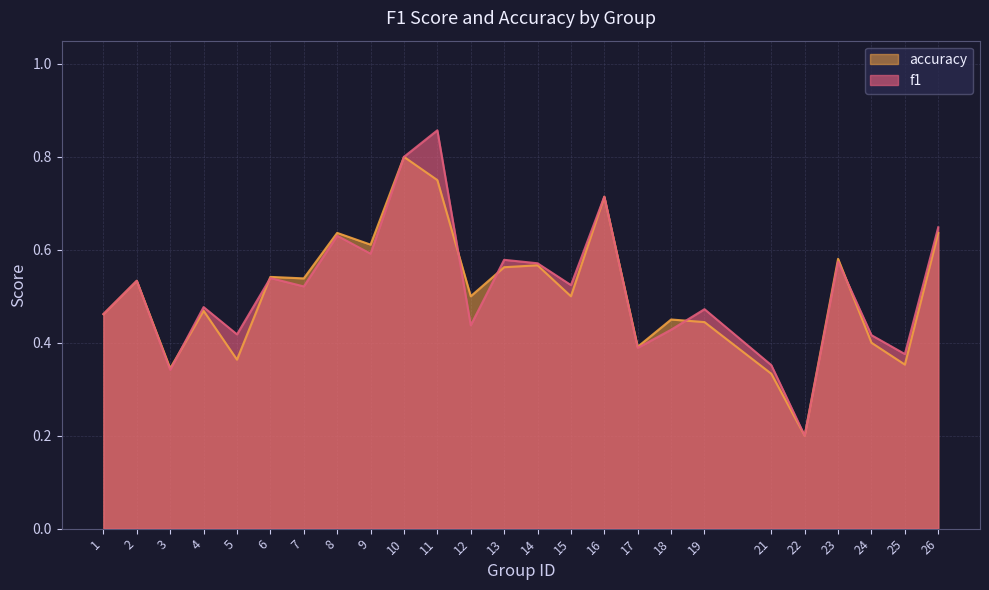

The f1 series shows 0.8 at 9. True or false?

False